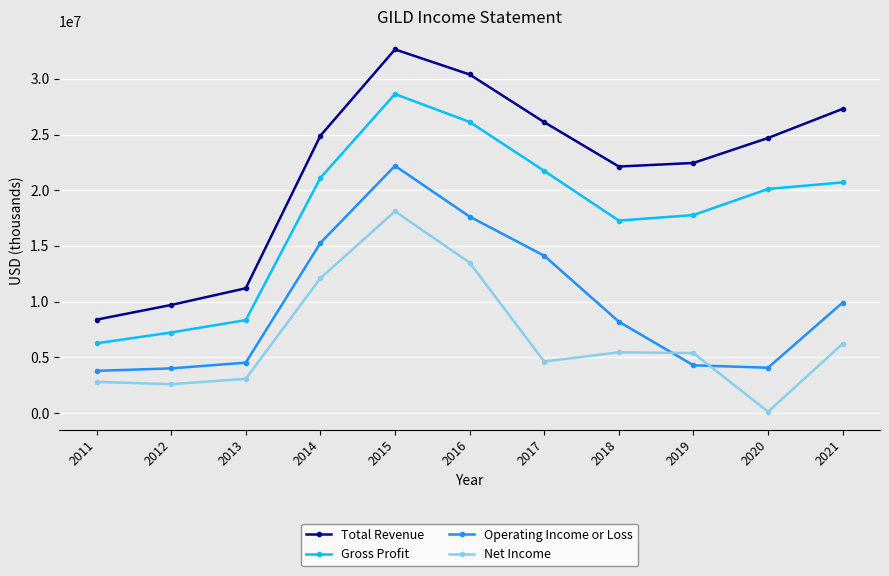

What is the value of the Total Revenue point at the 9th from the left?

22449000